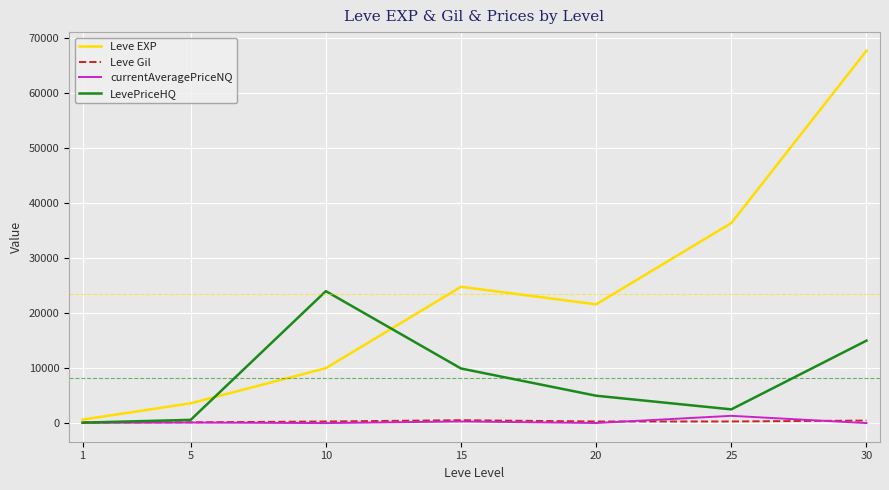

What are all the series names shown in the legend?

Leve EXP, Leve Gil, currentAveragePriceNQ, LevePriceHQ